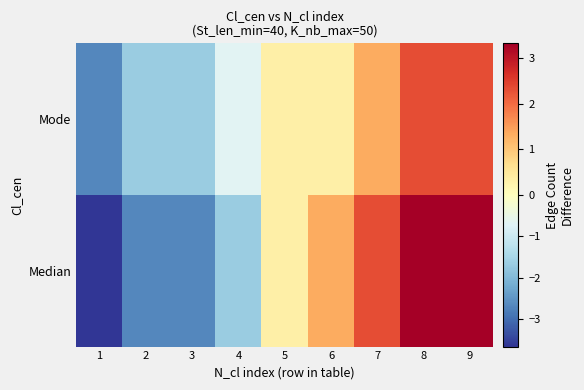

At how many categories does at least one series exceed -2?

8